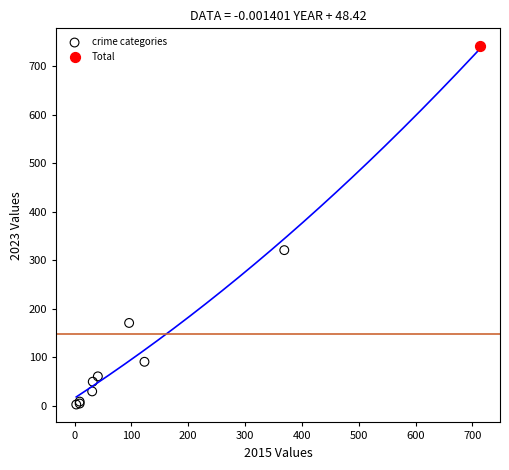

What are all the series names shown in the legend?

crime categories, Total